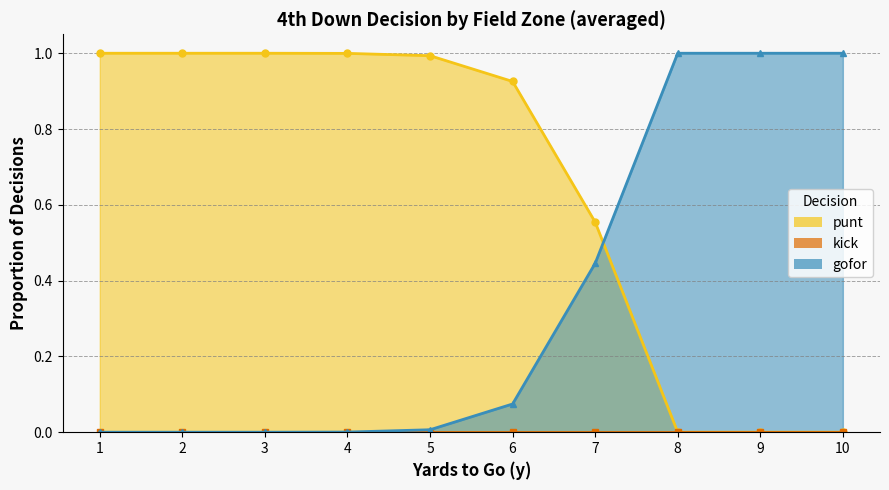

Which series has the widest spread of values?

punt